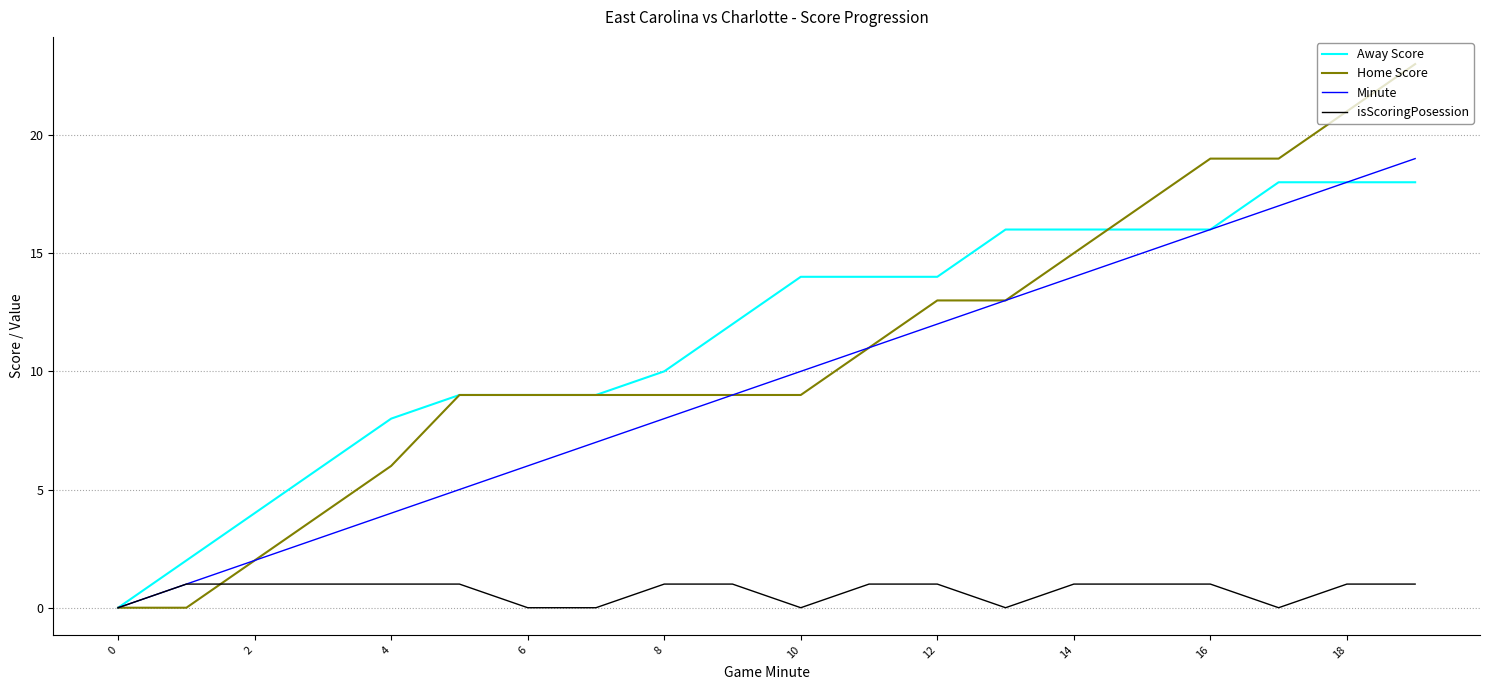

How many lines are shown in the chart?

4